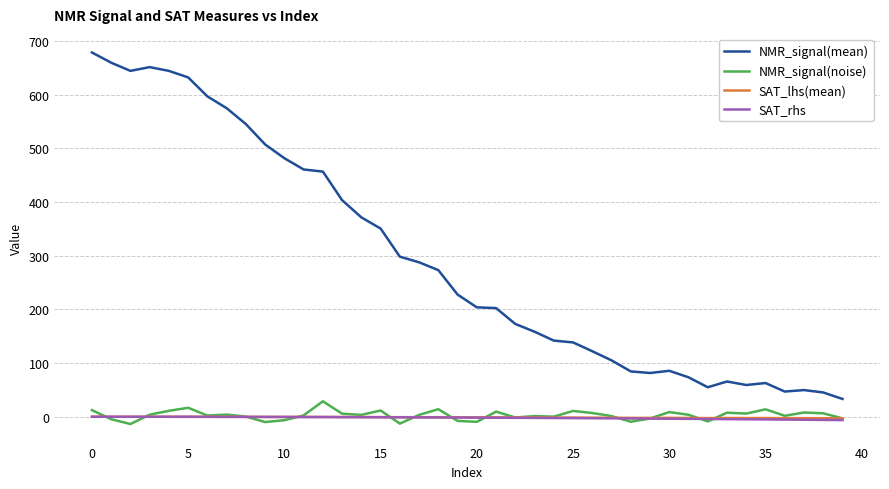

What is the maximum value shown in the chart?

678.5